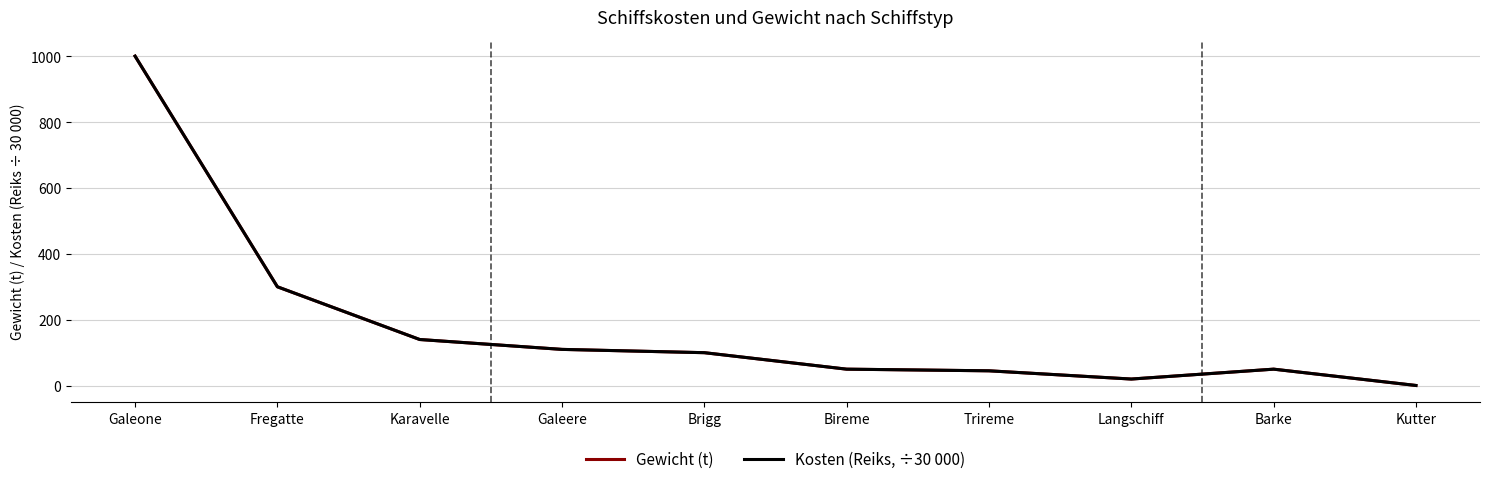

How many lines are shown in the chart?

2